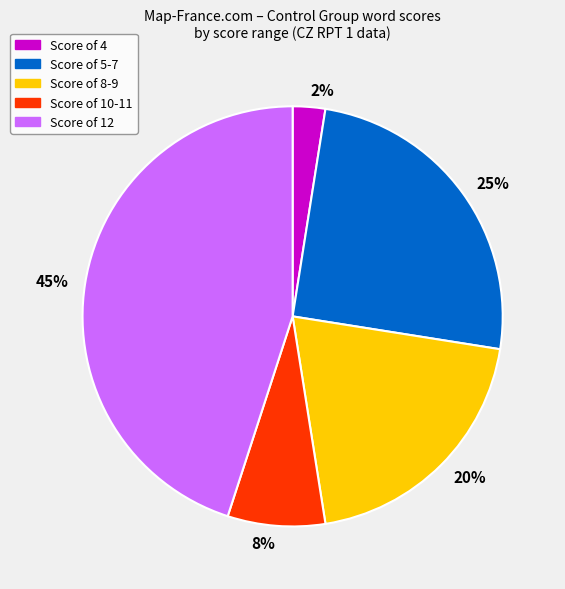

Is it true that 8% is 8% of the pie?

True